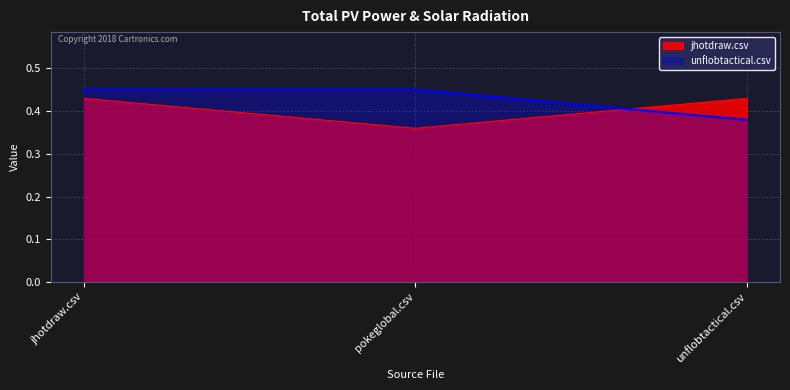

At pokeglobal.csv, list the series in order from largest to smallest.

unflobtactical.csv, jhotdraw.csv